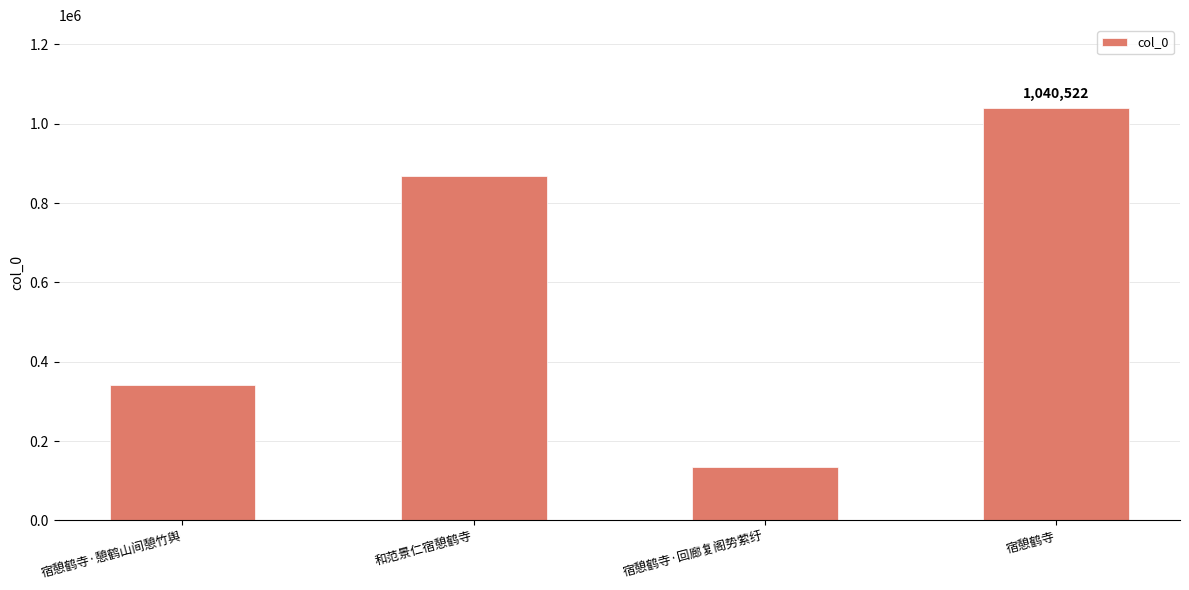

List the labels in order of value, largest first.

宿憩鹤寺, 和范景仁宿憩鹤寺, 宿憩鹤寺·憩鹤山间憩竹舆, 宿憩鹤寺·回廊复阁势萦纡